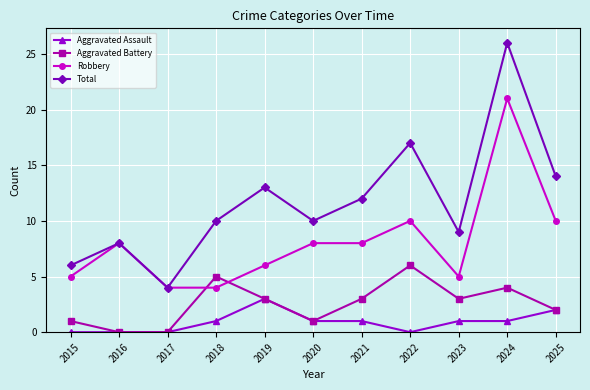

What is the total value across all series at 2018?

20